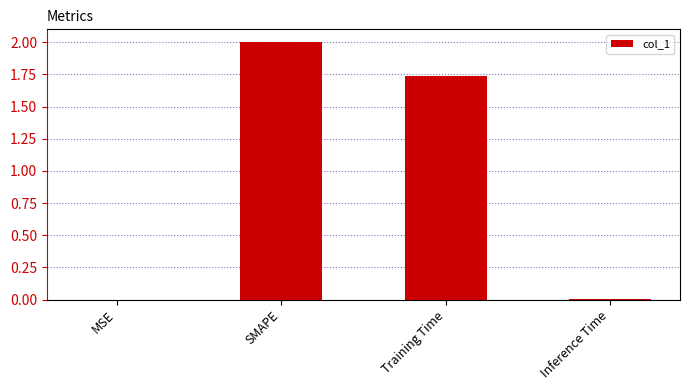

Is it true that the value at SMAPE is 1.3?

False